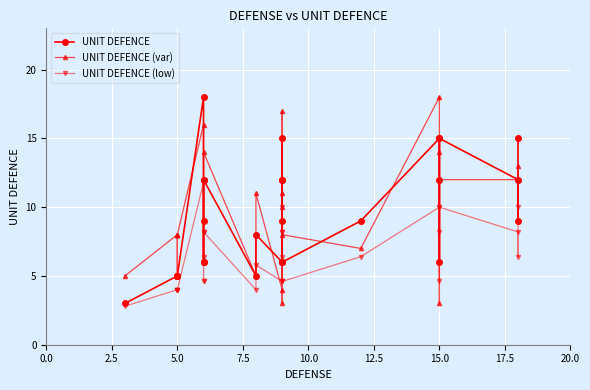

How many data points in UNIT DEFENCE (low) are less than 6?

13